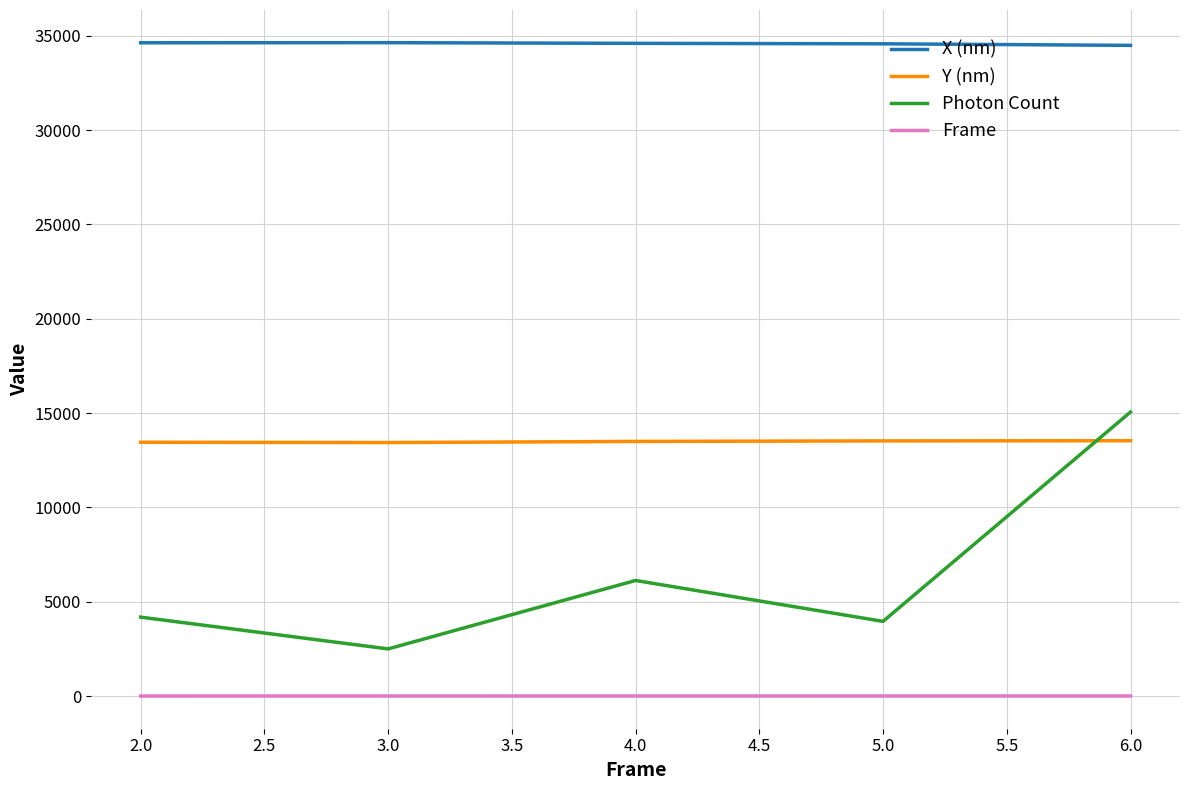

Which series has the largest range (max minus min)?

Photon Count